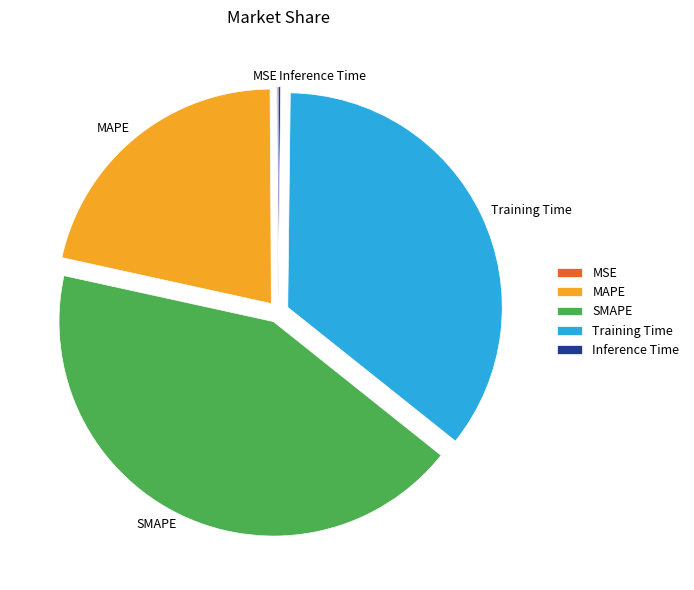

Combined, do SMAPE and MAPE account for over 50%?

Yes